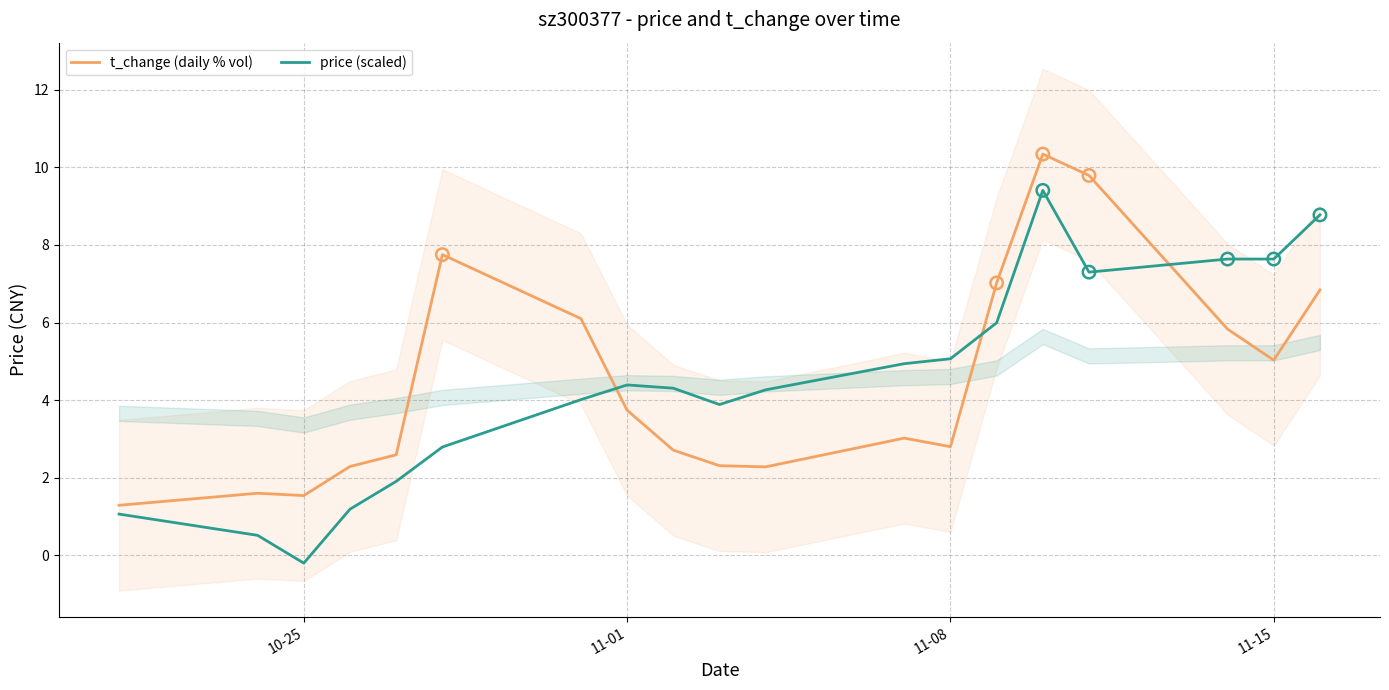

Which series has the largest Y range (max minus min)?

price (scaled)